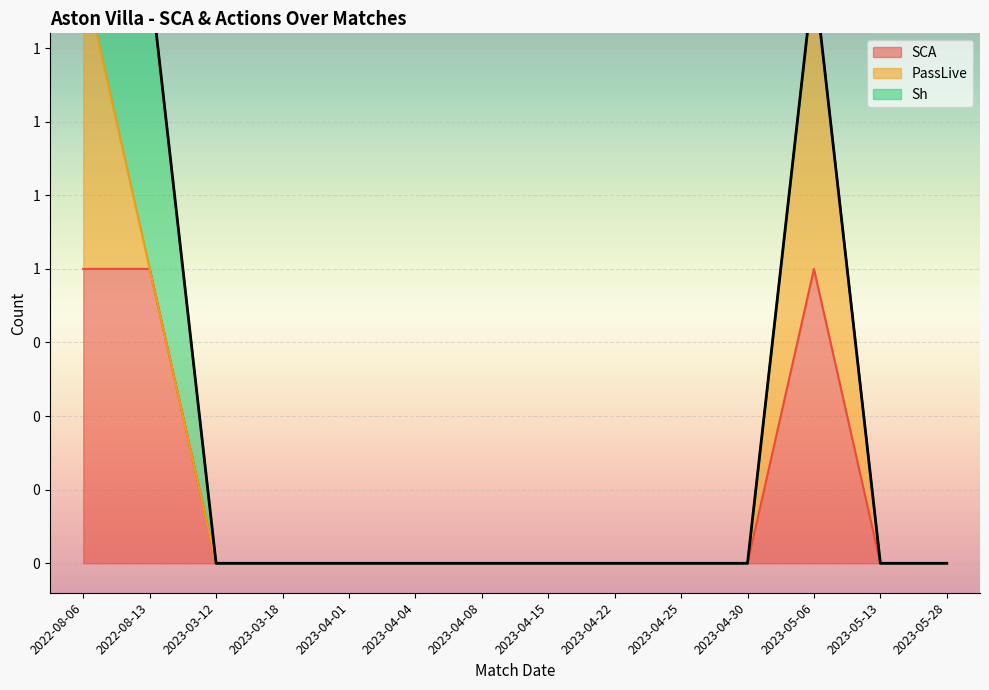

What position from the right is 2023-04-30?

4